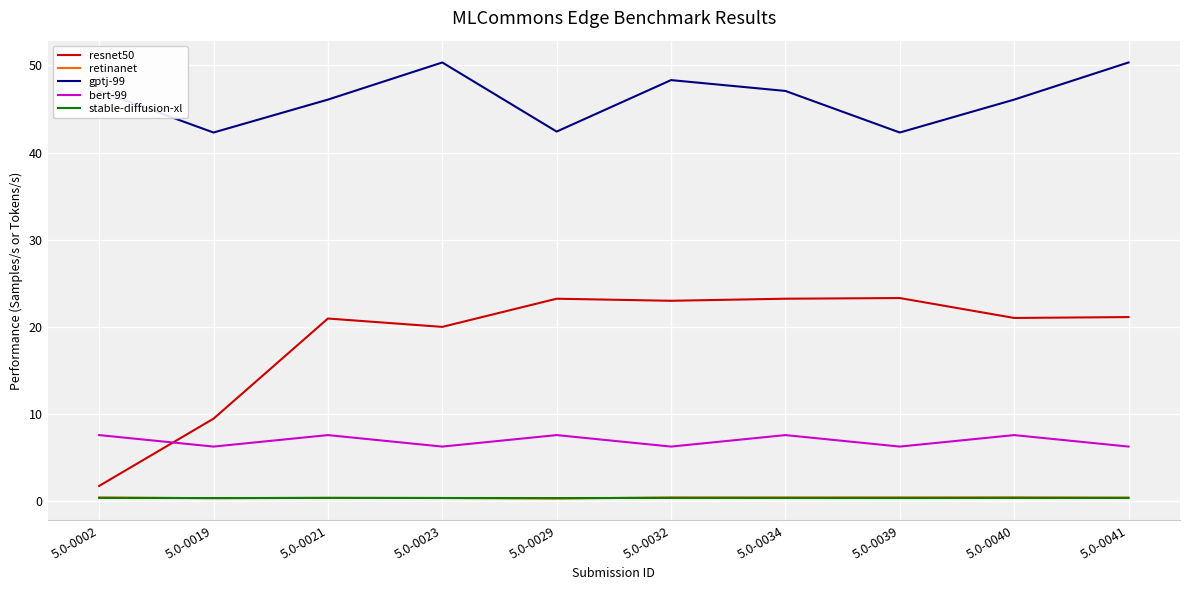

True or false: bert-99 has a value of 8.2 at 5.0-0019.

False